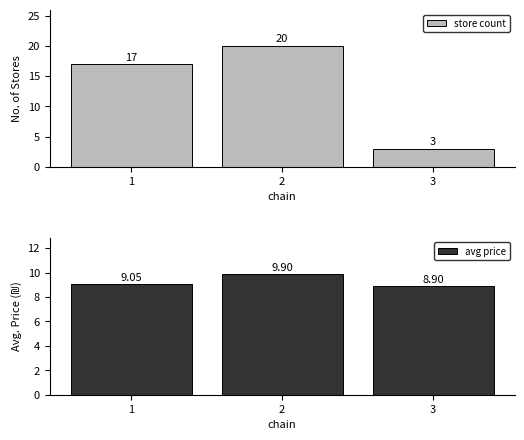

At which label does avg price first exceed 9?

1